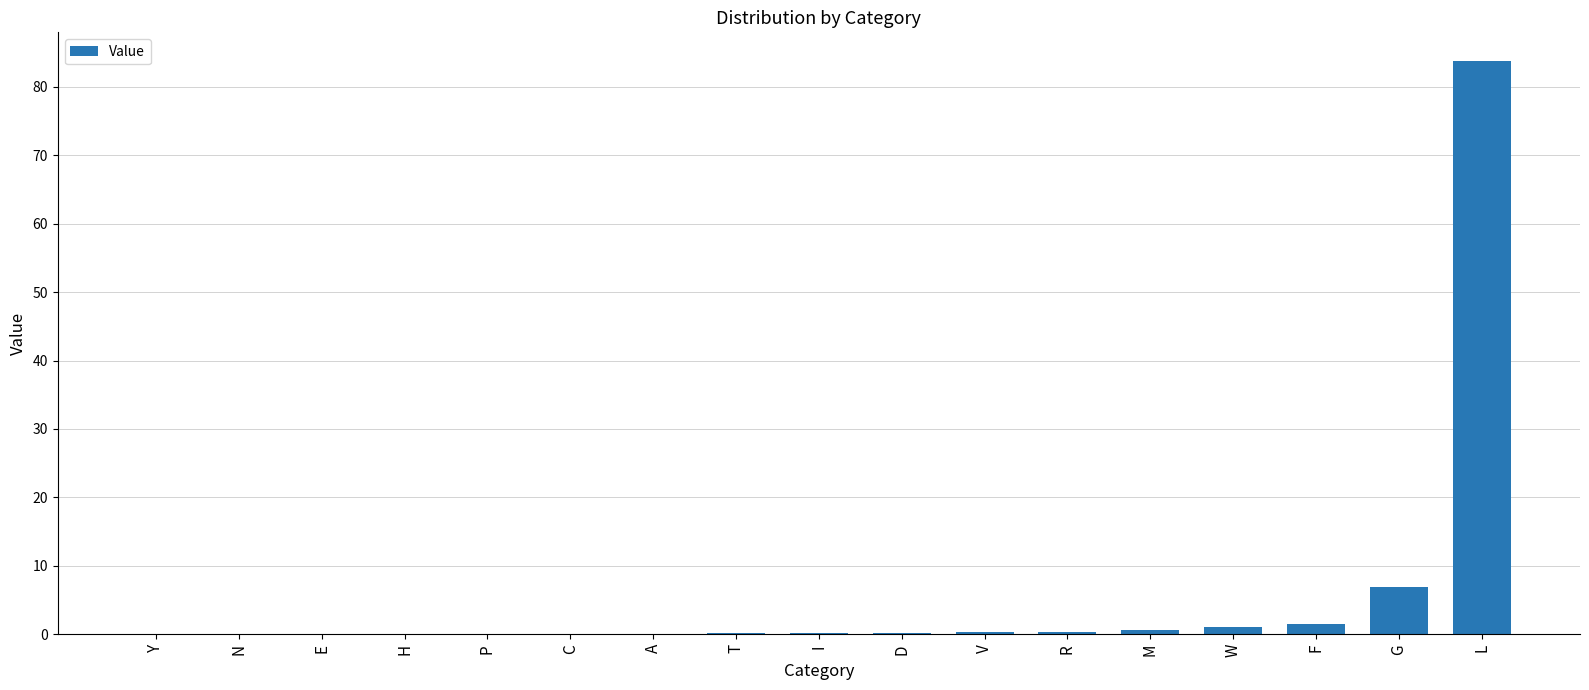

What is the greatest value displayed?

83.8